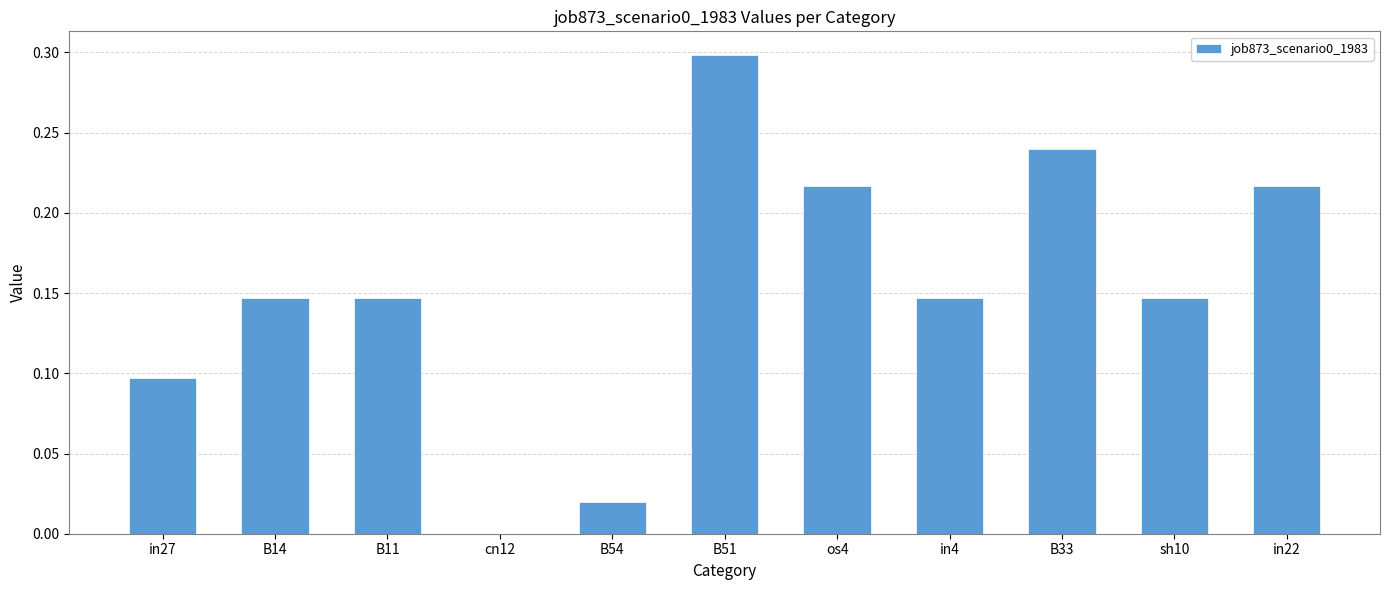

Between B54 and in27, which is larger?

in27